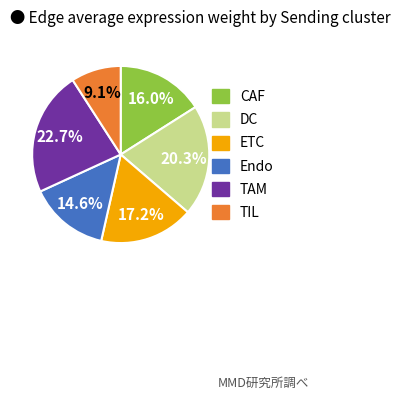

Which has a higher value, ETC or Endo?

ETC